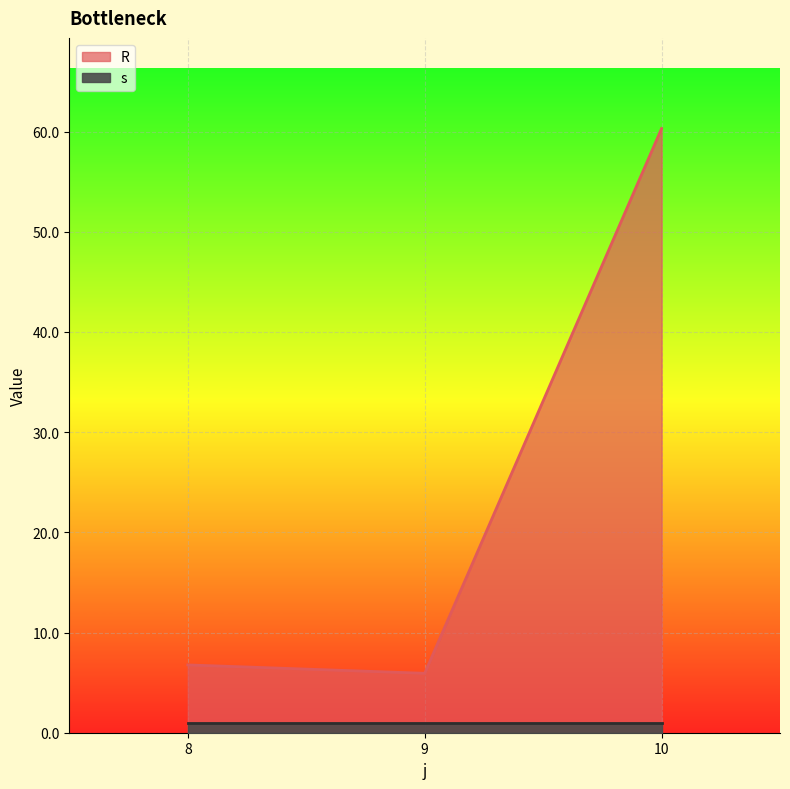

Reading left to right, extract all data points from this chart.

8=6.8	9=5.9	10=60.3